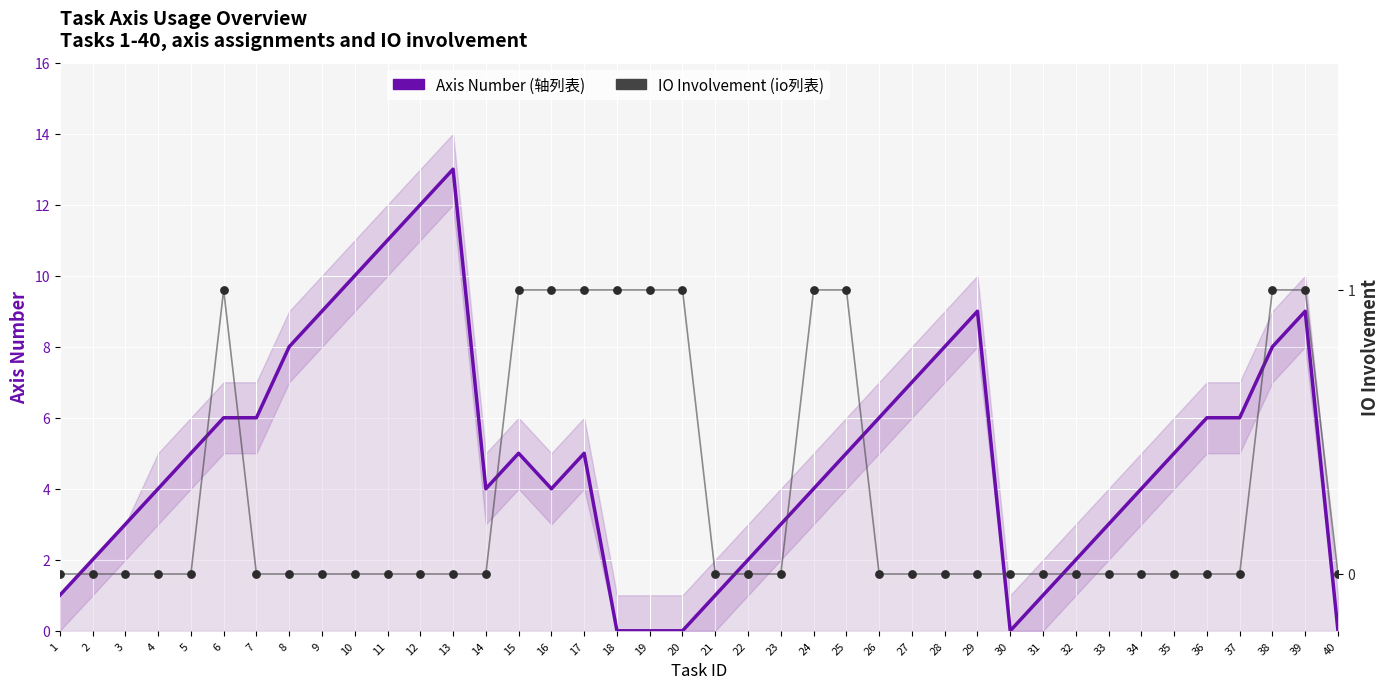

Which series reaches the minimum Y coordinate?

Axis Number (轴列表)